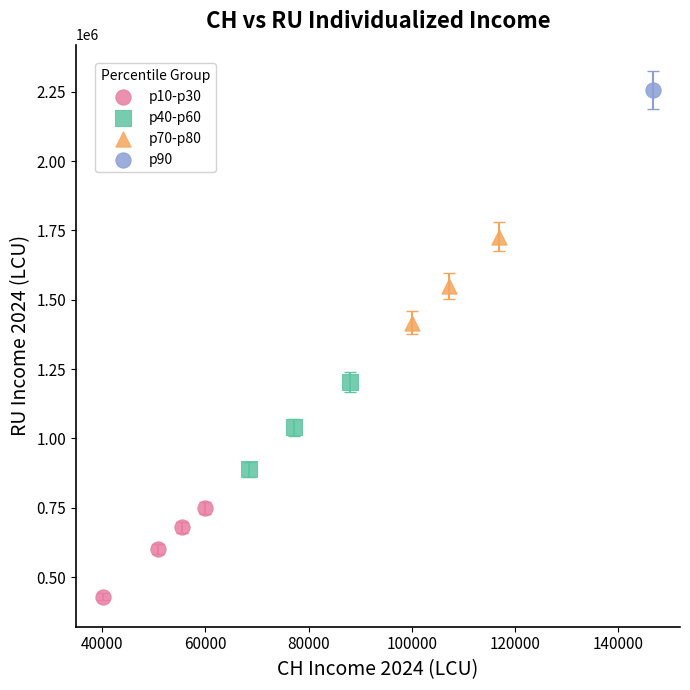

Which series contains the highest Y value?

p90